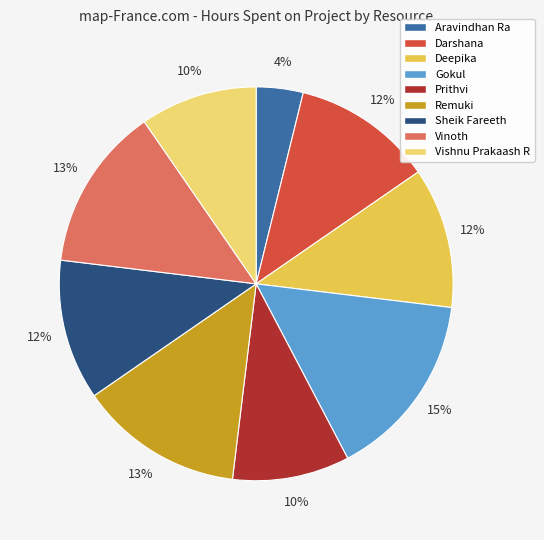

To the nearest percent, what is the average slice percentage?

11%